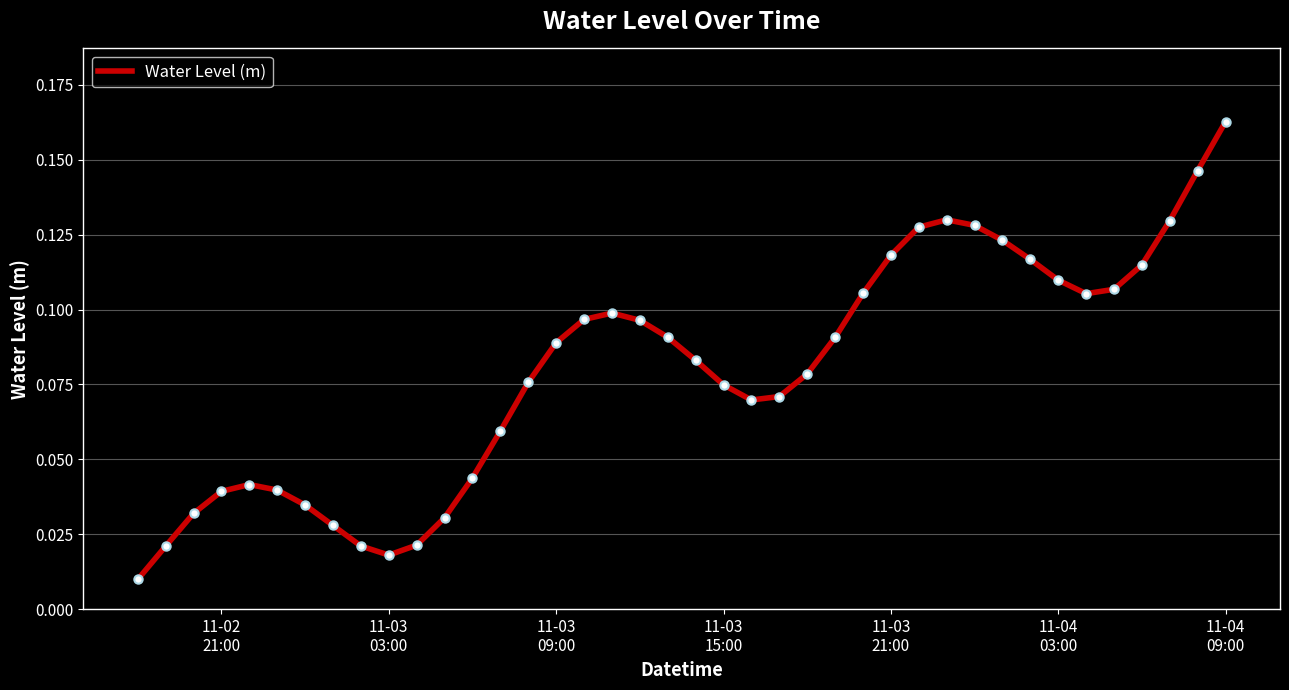

At which category does the chart reach its peak across all series?

11-04
09:00